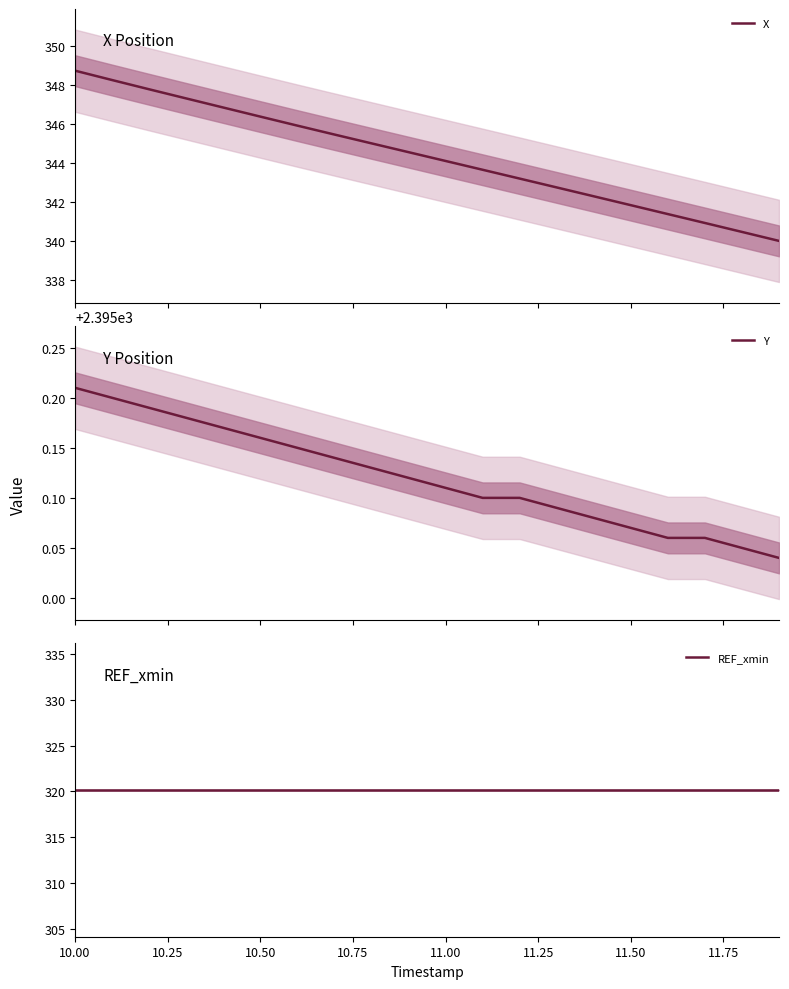

Is this an area chart (filled region under the line)?

No